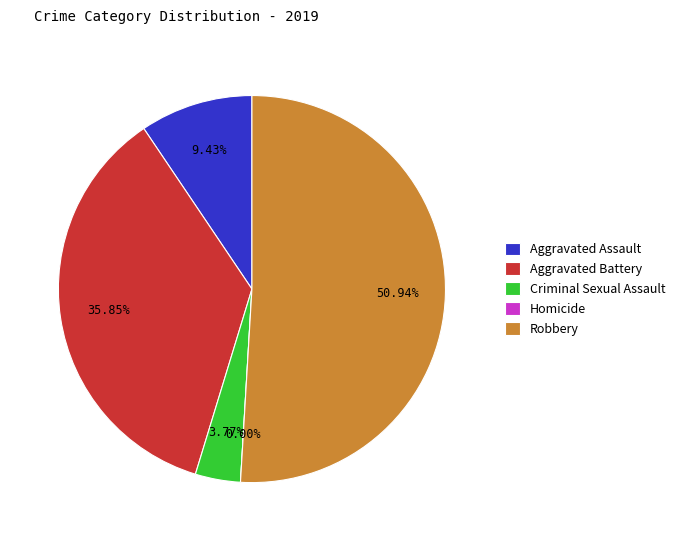

To the nearest percent, what is the difference between the largest and smallest slice percentages?

51%